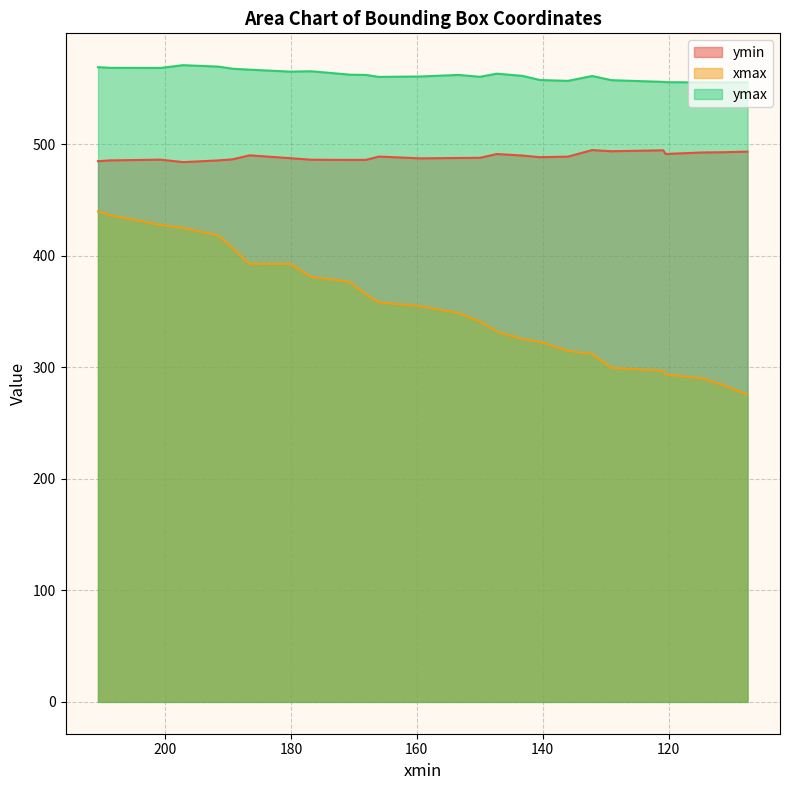

What is the minimum value shown in the chart?

275.5